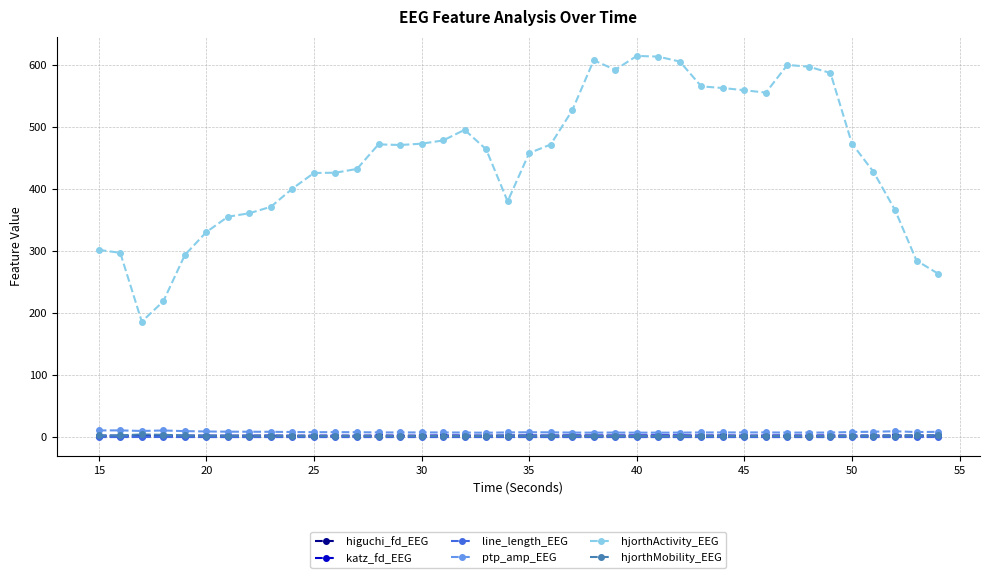

Which series has the largest total across all categories?

hjorthActivity_EEG